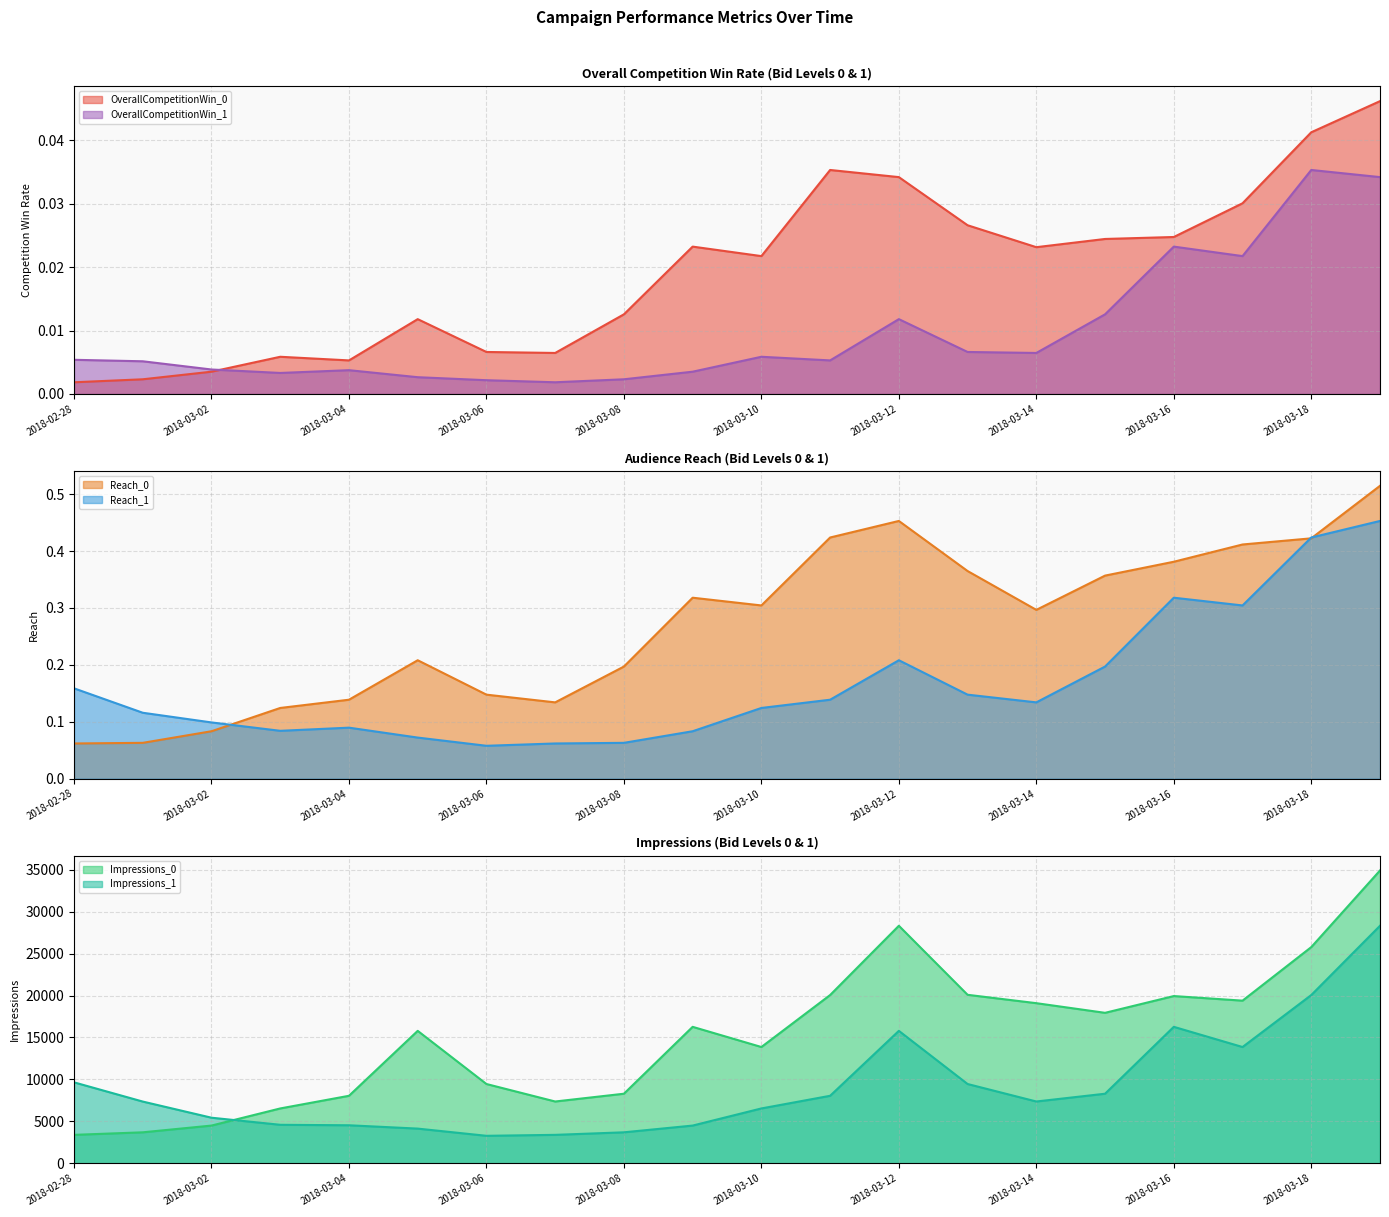

The Impressions_0 series shows 5754.7 at 2018-03-14. True or false?

False